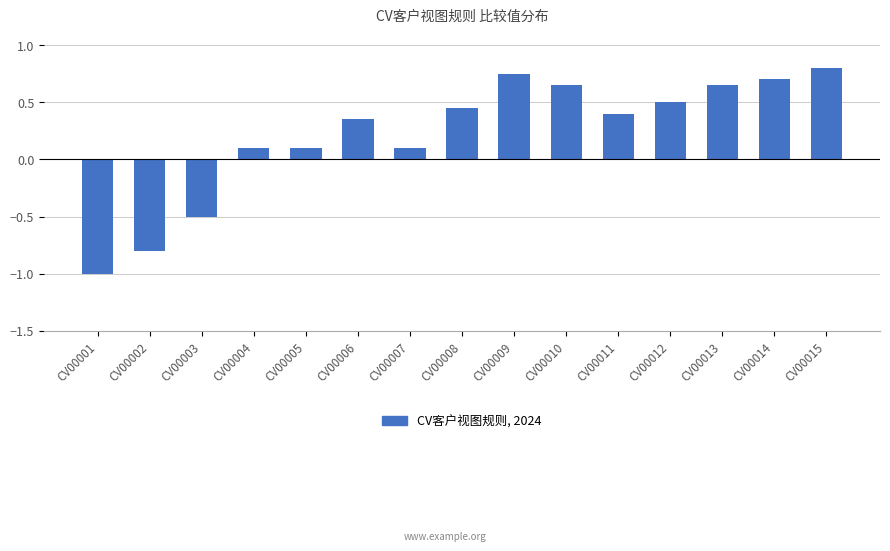

What is the minimum value shown in the chart?

-1.0